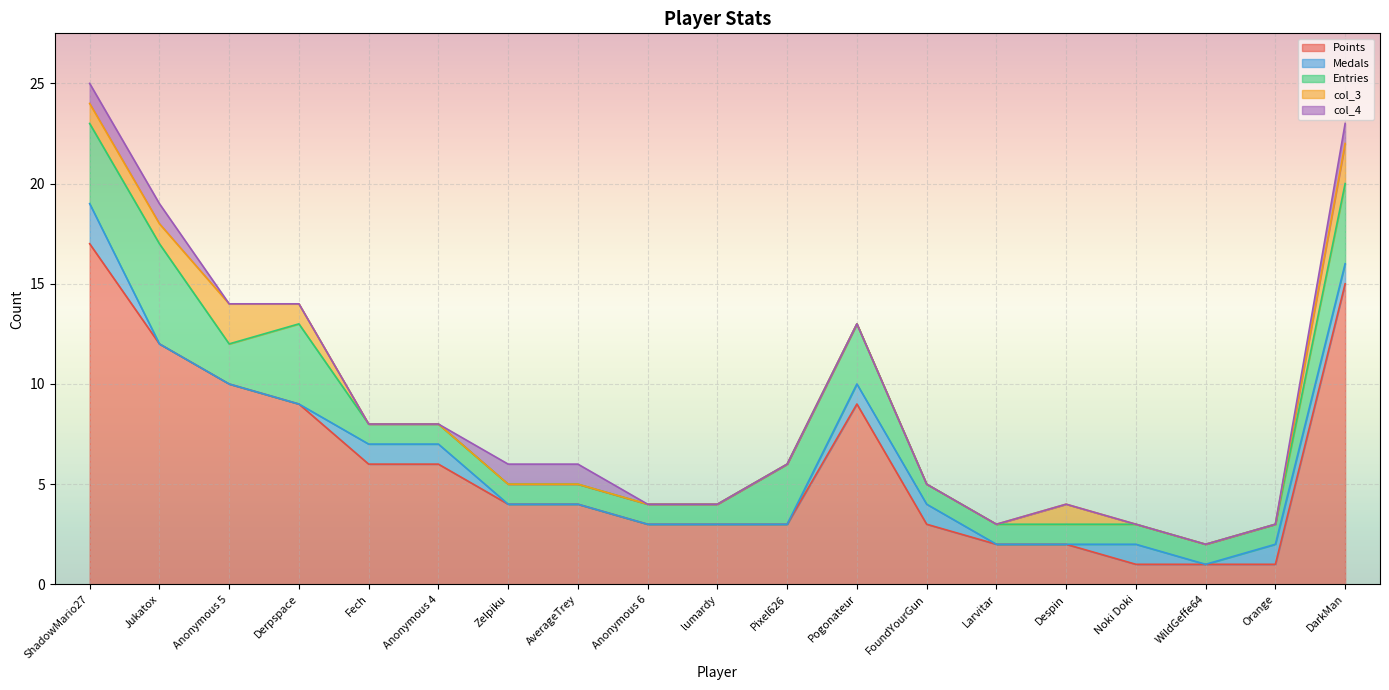

Is it true that col_3 equals 0 at lumardy?

True